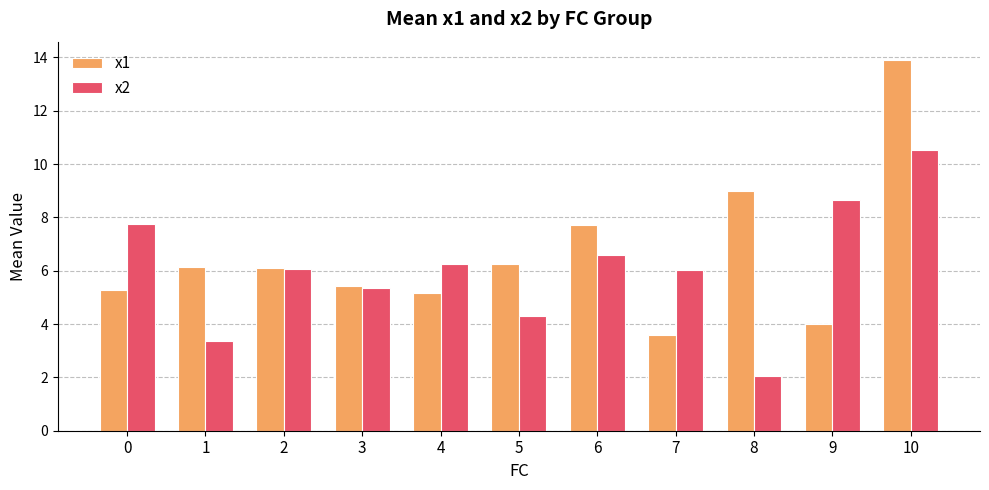

At how many categories does at least one series exceed 3?

11